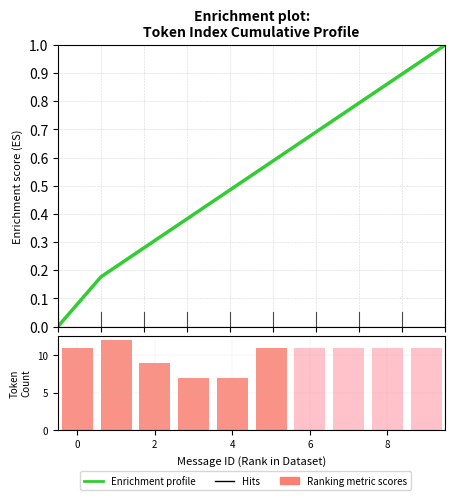

Which series has the largest total across all categories?

Ranking metric scores